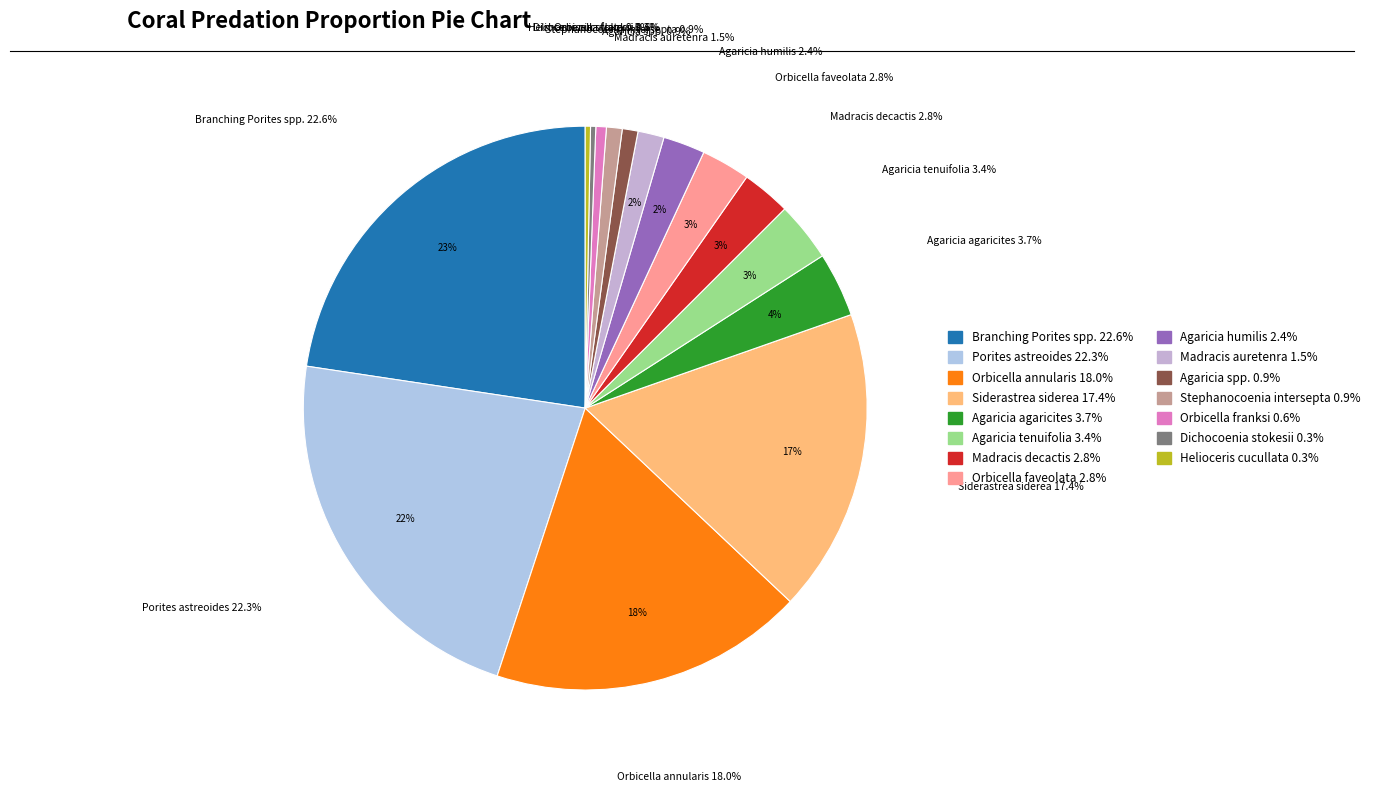

The Dichocoenia stokesii slice represents 0% of the pie. True or false?

True